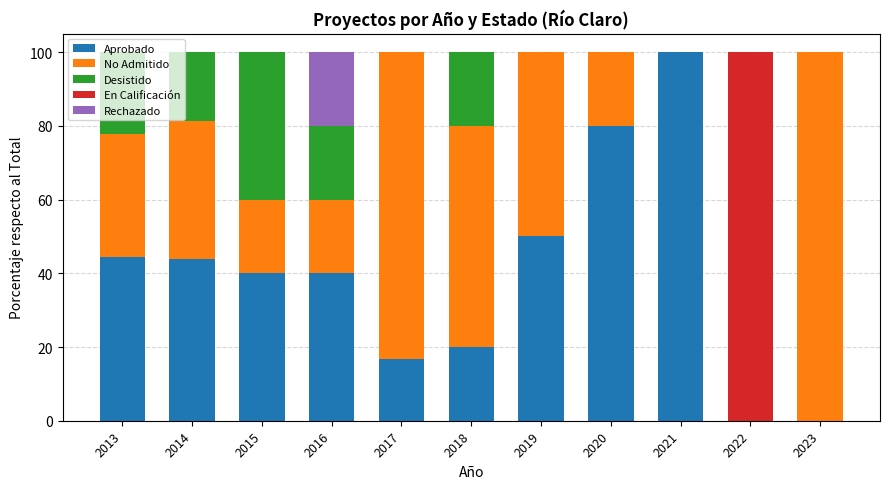

What is the average value of the Aprobado series?

39.5